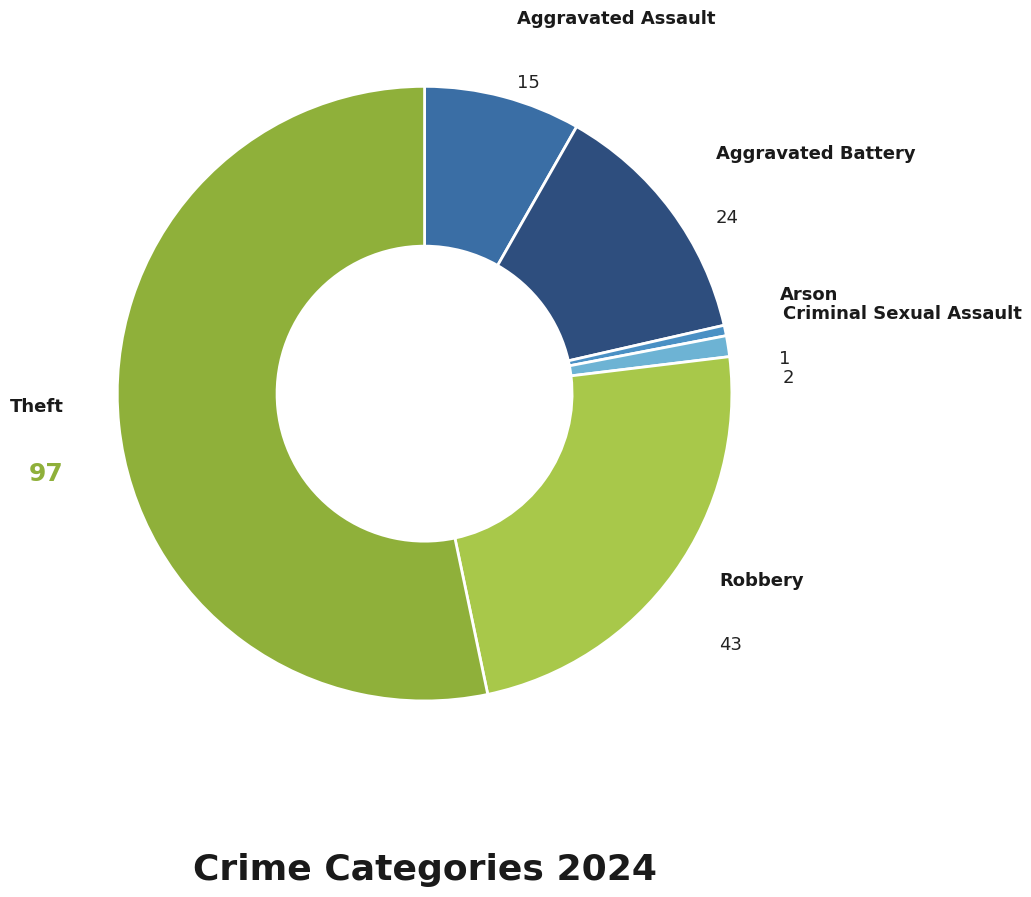

How many slices are in this pie chart?

6